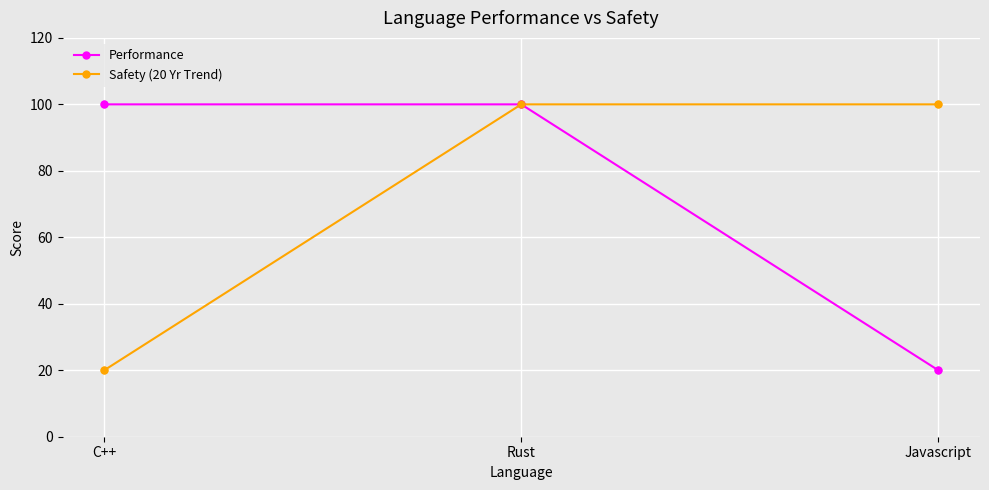

What is the difference between the highest and lowest values at C++?

80